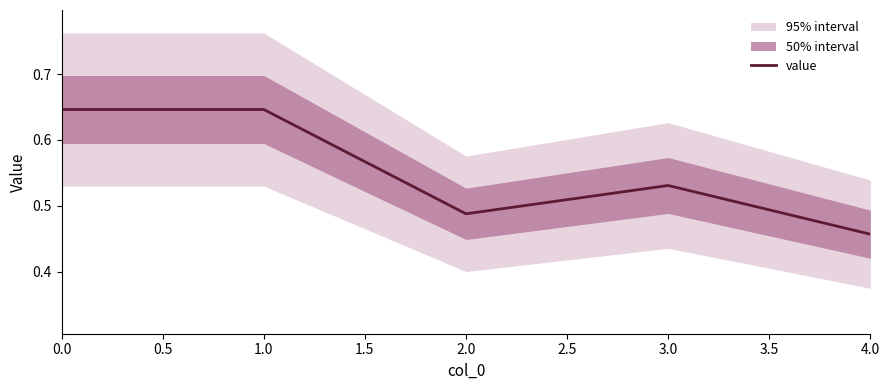

Where is value nearest to the value 0?

4.0